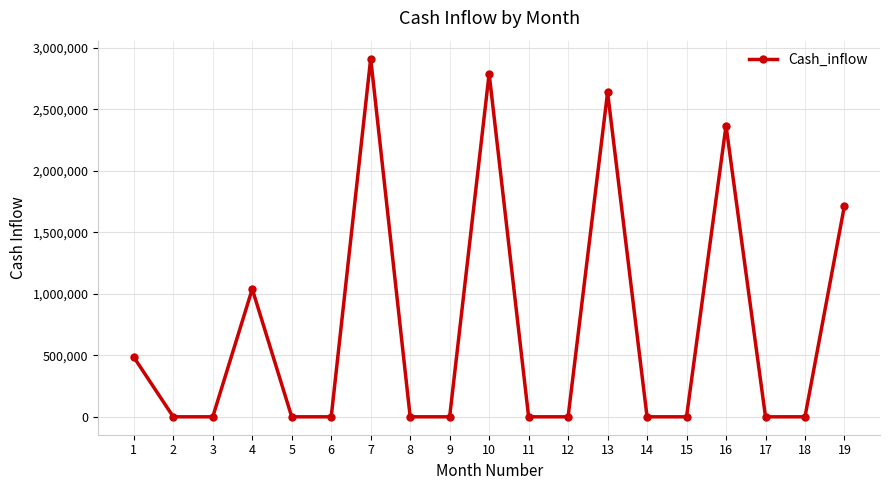

What is the difference between the values at 16 and 10?

423424